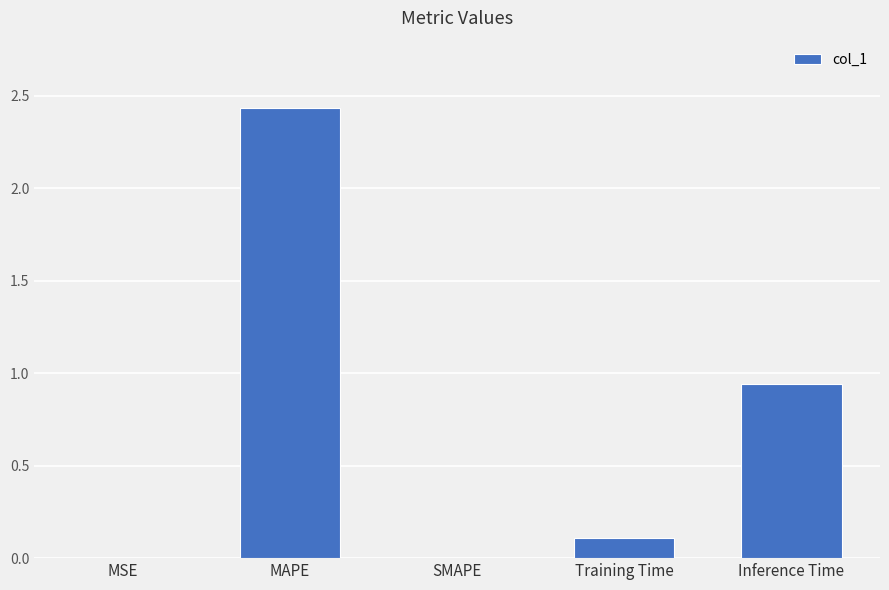

What is the change in value from MSE to Inference Time?

+0.9